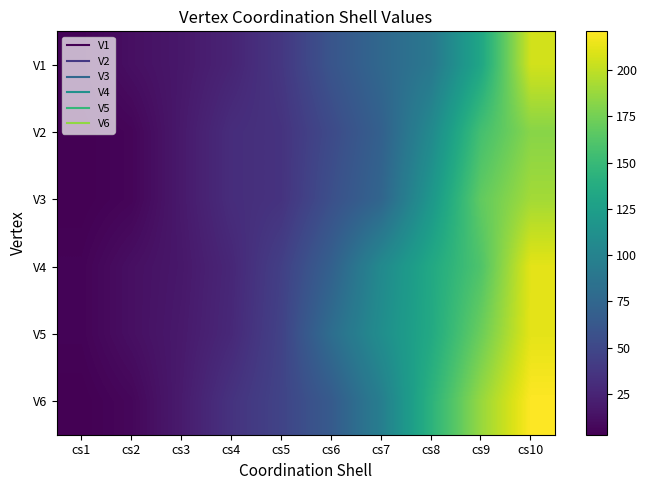

At how many categories does at least one series exceed 97?

4